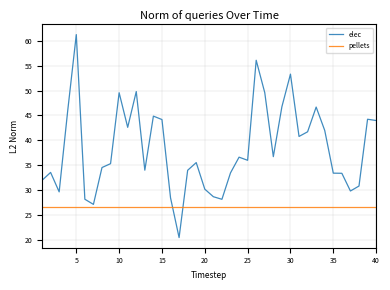

What is the difference between the maximum and minimum values in the elec series?

40.8